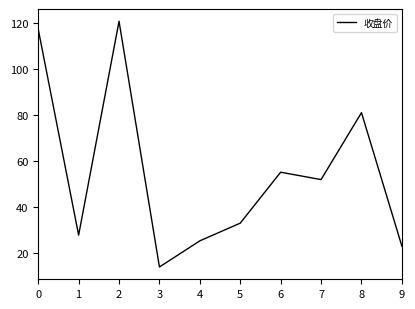

True or false: there are more than 1 points higher than both neighbors.

True